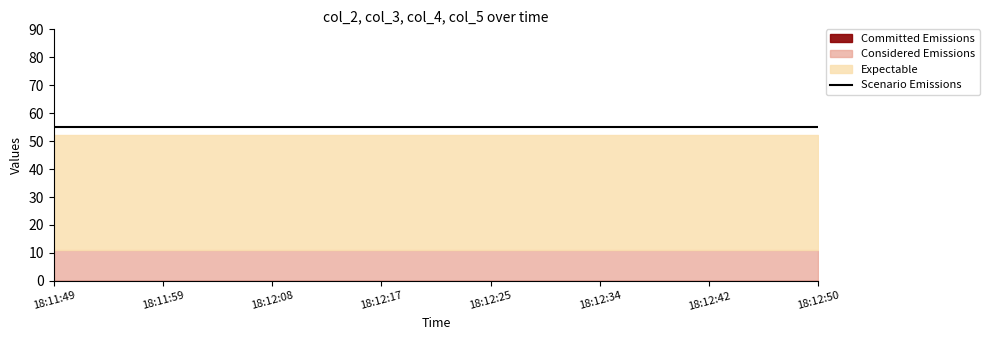

What is the average value of the Scenario Emissions series?

55.0